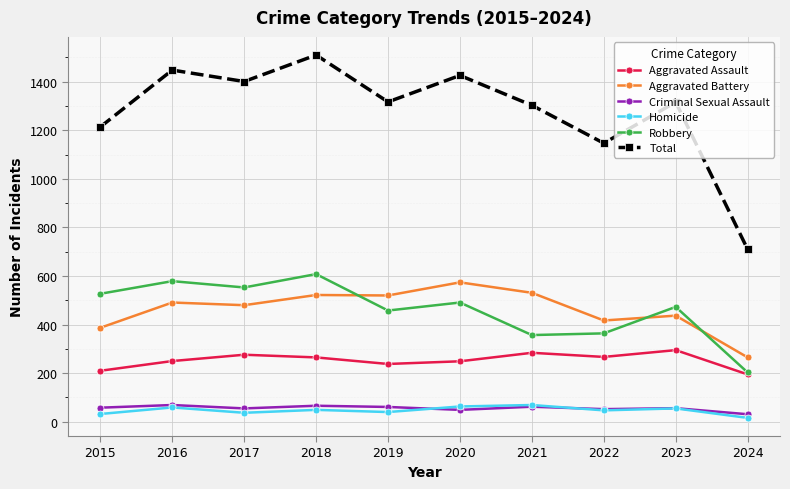

How many interior local valleys does the Total series have?

3